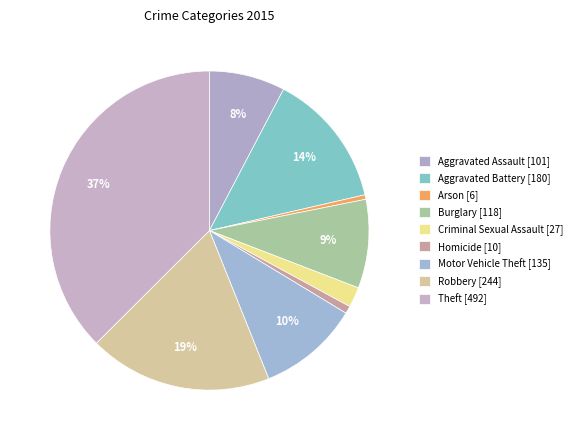

Count the number of slices in the pie.

9